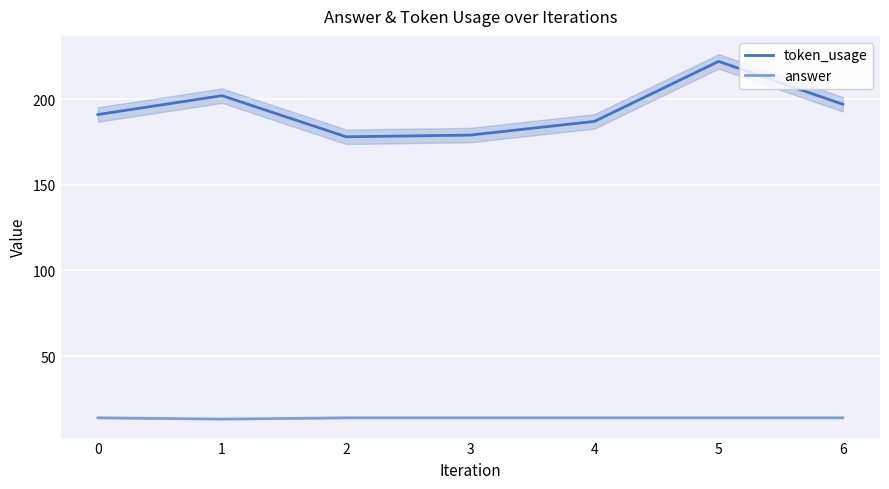

What is the difference between the highest and lowest values at 4?

173.0